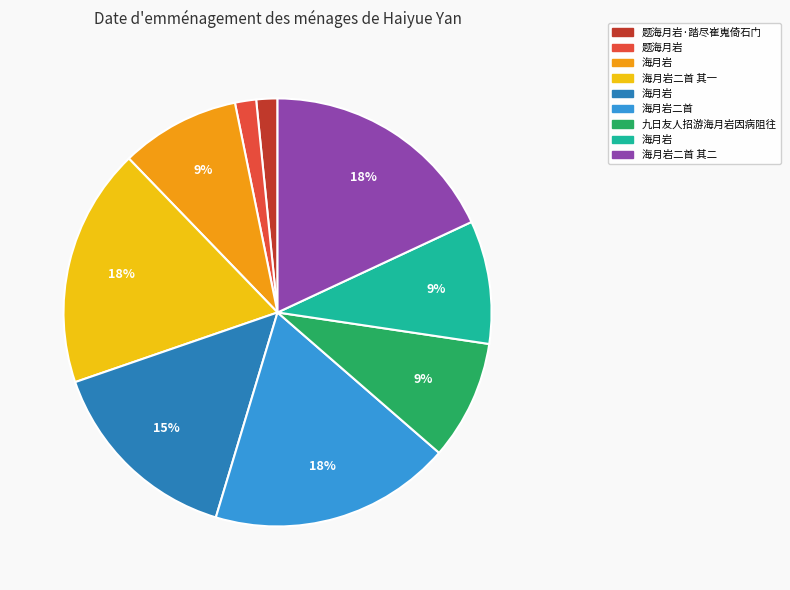

To the nearest percent, what is the average slice percentage?

11%